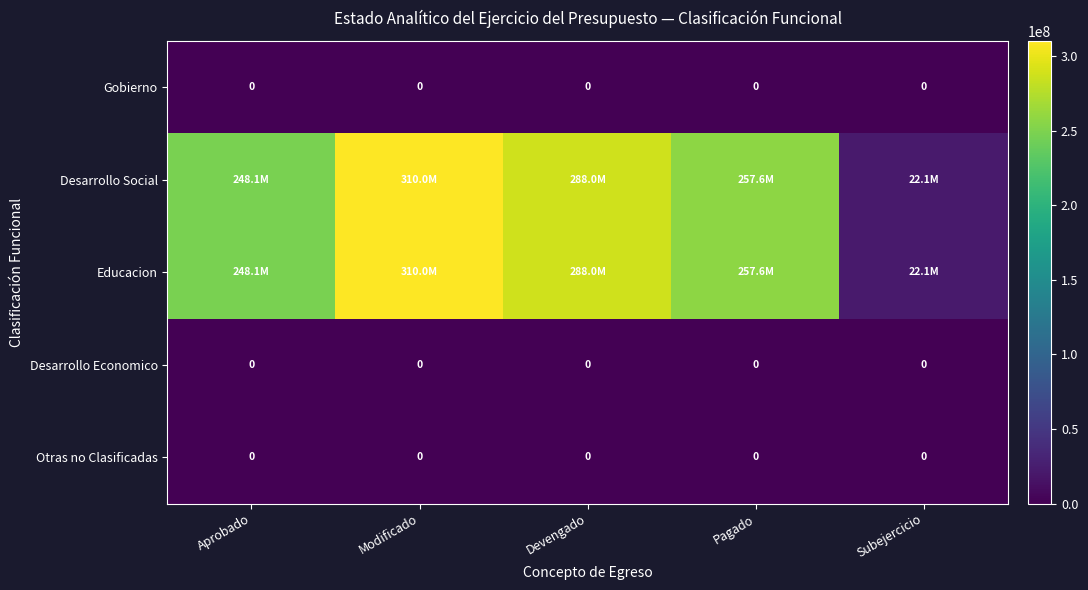

What is the total value across all series at Pagado?

515253903.4